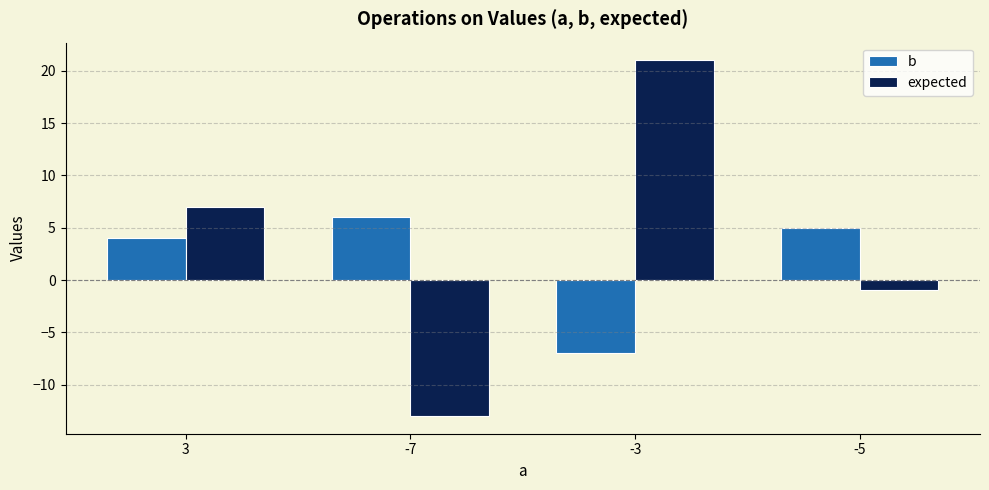

What is the label of the 1st bar from the right?

-5